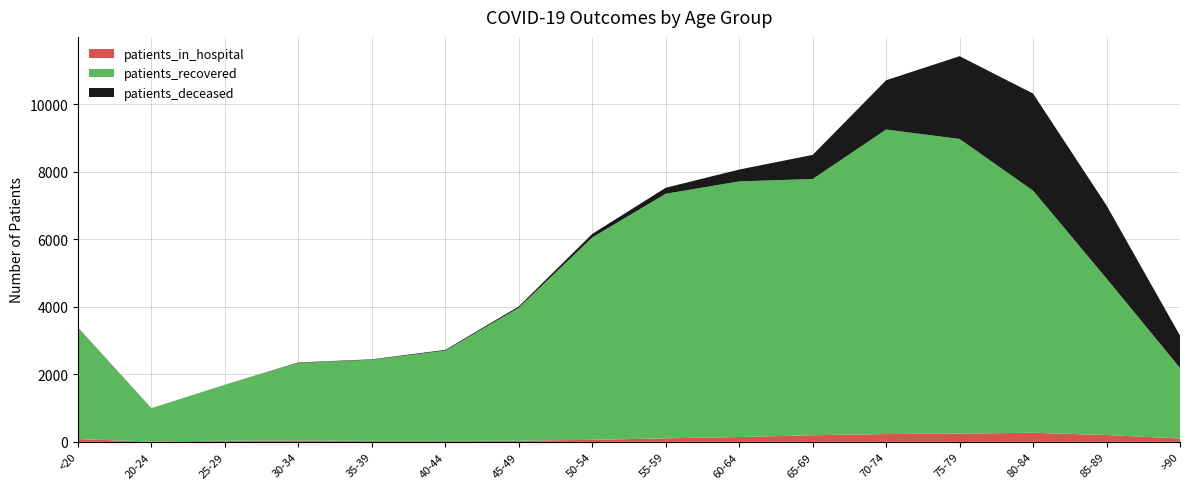

Reading right to left, extract all data points from this chart.

patients_in_hospital: >90=102	85-89=203	80-84=270	75-79=245	70-74=232	65-69=196	60-64=144	55-59=105	50-54=61	45-49=37	40-44=30	35-39=31	30-34=44	25-29=37	20-24=10	<20=83
patients_recovered: >90=2086	85-89=4634	80-84=7168	75-79=8722	70-74=9015	65-69=7585	60-64=7567	55-59=7240	50-54=5991	45-49=3934	40-44=2673	35-39=2400	30-34=2295	25-29=1651	20-24=985	<20=3283
patients_deceased: >90=960	85-89=2162	80-84=2873	75-79=2451	70-74=1458	65-69=715	60-64=351	55-59=178	50-54=105	45-49=39	40-44=21	35-39=13	30-34=13	25-29=3	20-24=3	<20=12